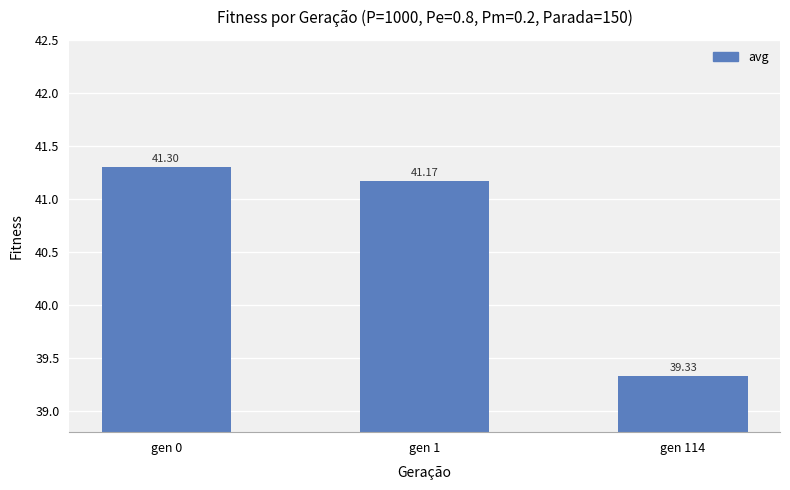

True or false: the data shows 53.8 at gen 0.

False